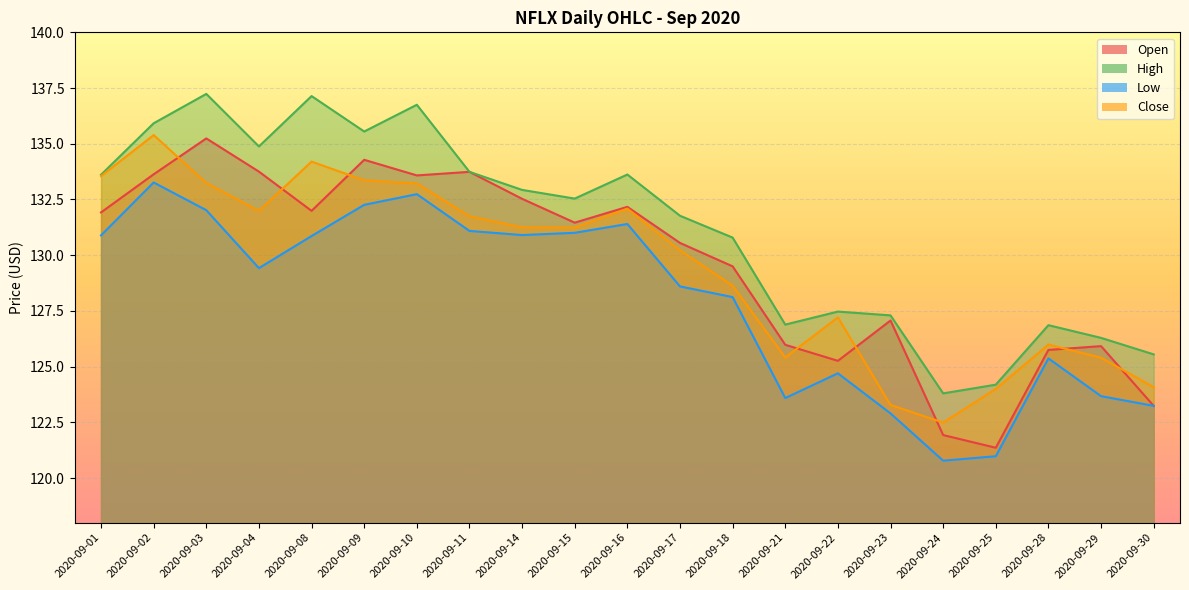

Rank the series by their maximum value, from lowest to highest.

Low, Open, Close, High